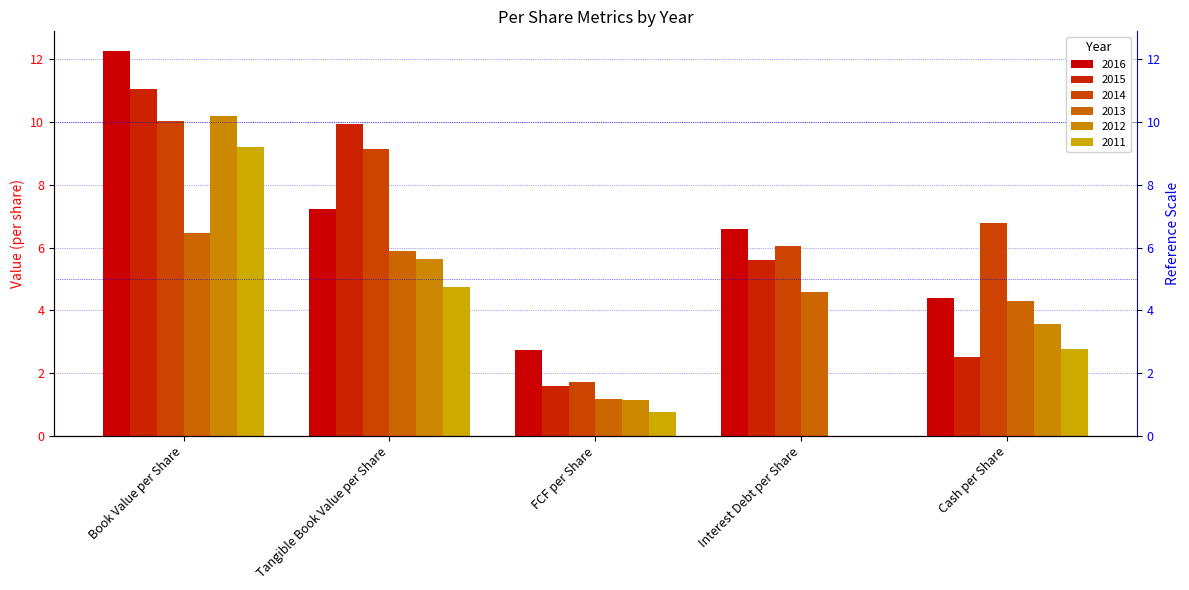

Which series has the largest total across all categories?

2014